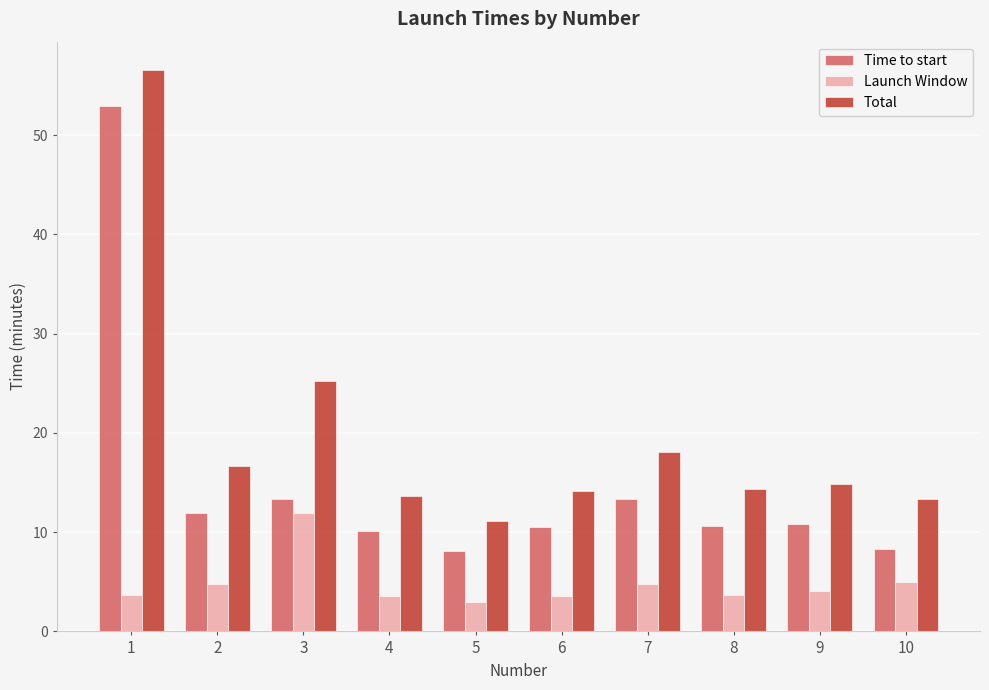

Which category has the lowest value in the Launch Window series?

5